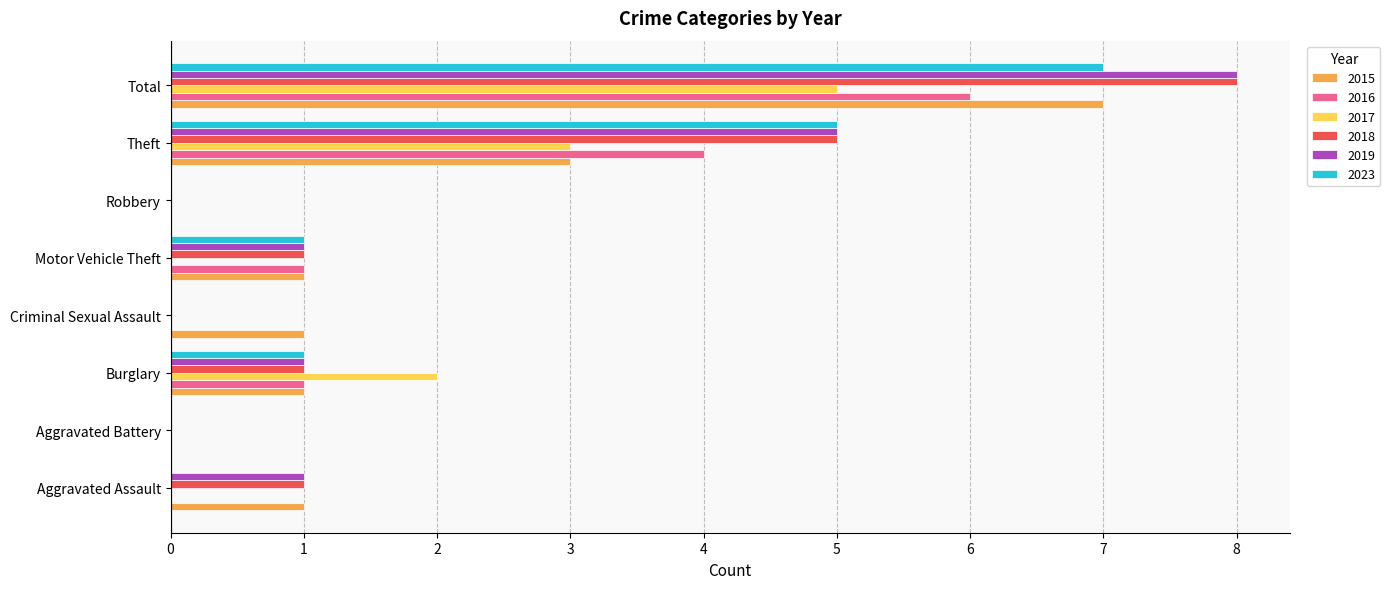

Is the value of 2019 at Total greater than the value of 2018 at Robbery?

Yes